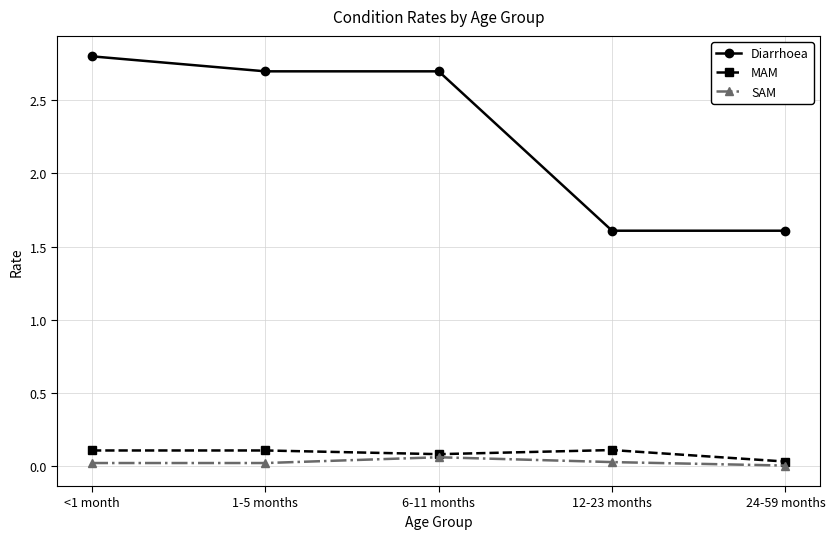

Is this an area chart (filled region under the line)?

No